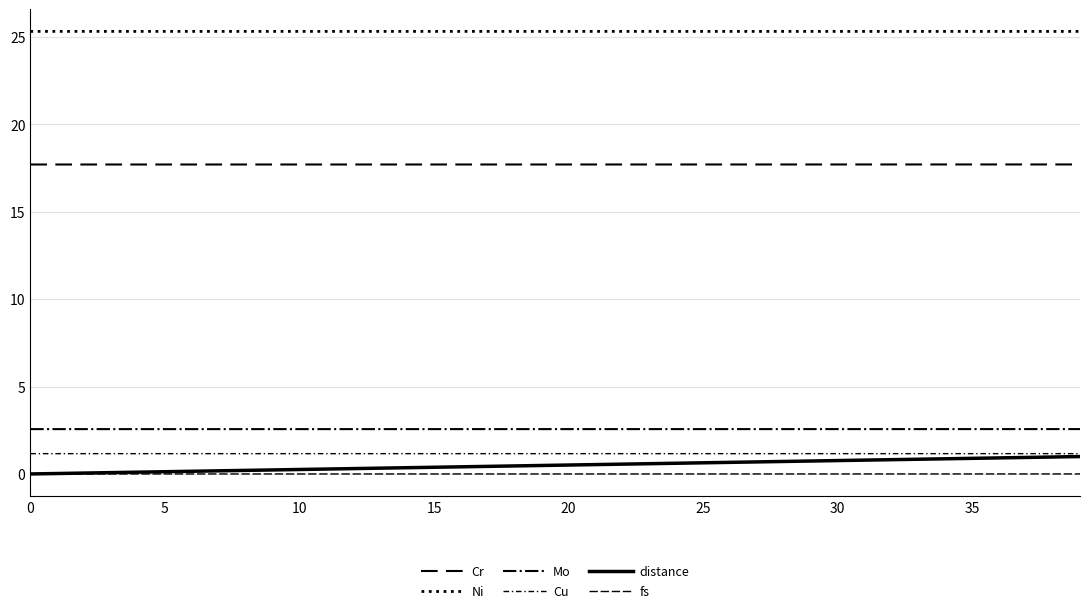

What is the highest value of the Cu series?

1.2